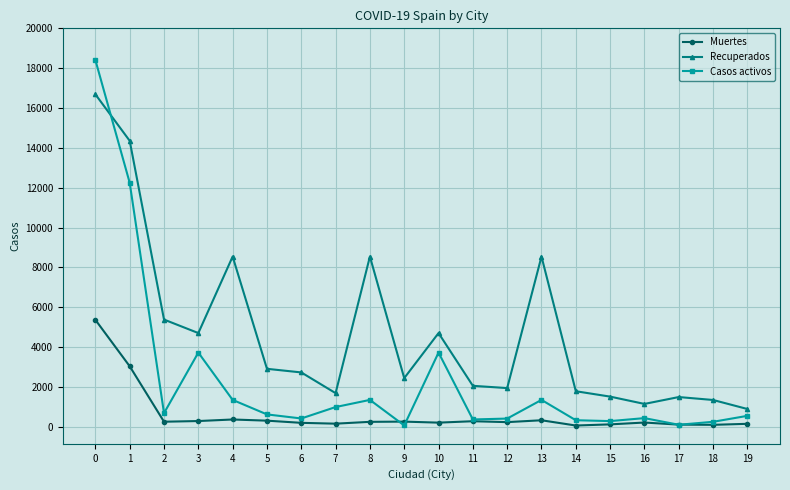

True or false: Muertes has a value of 212 at 10.

True